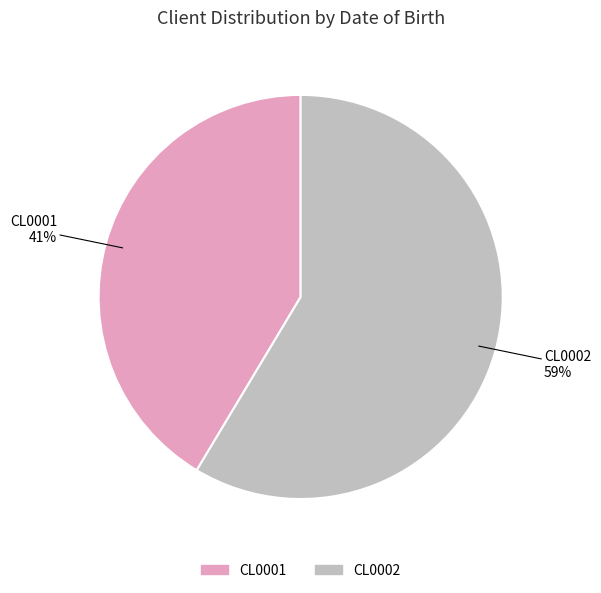

Which has a higher value, CL0001 or CL0002?

CL0002